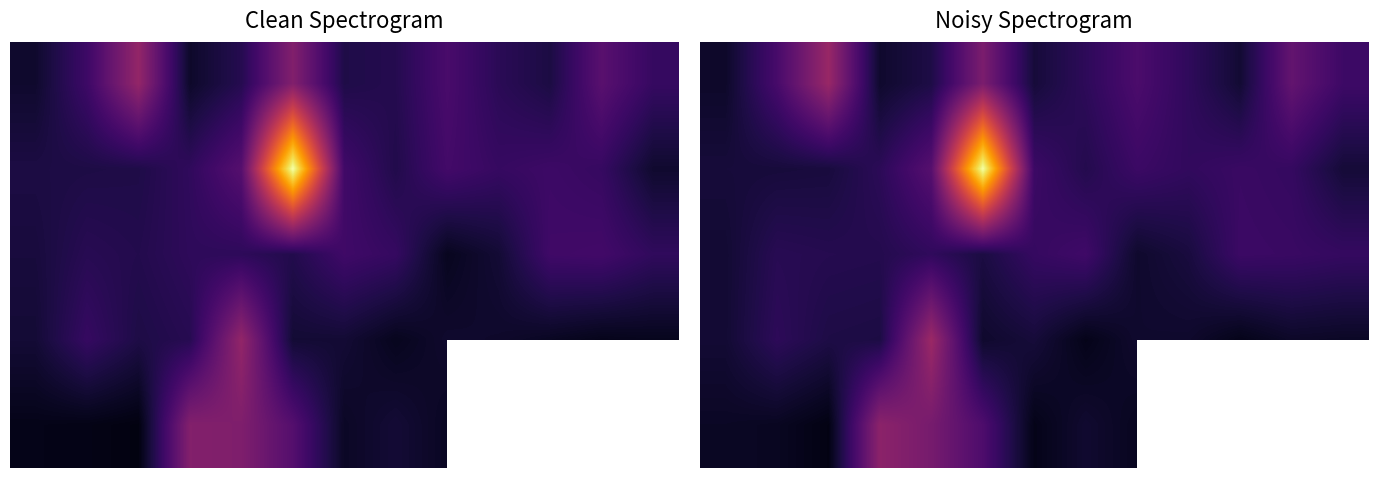

Between 9 and 2, which is larger?

2